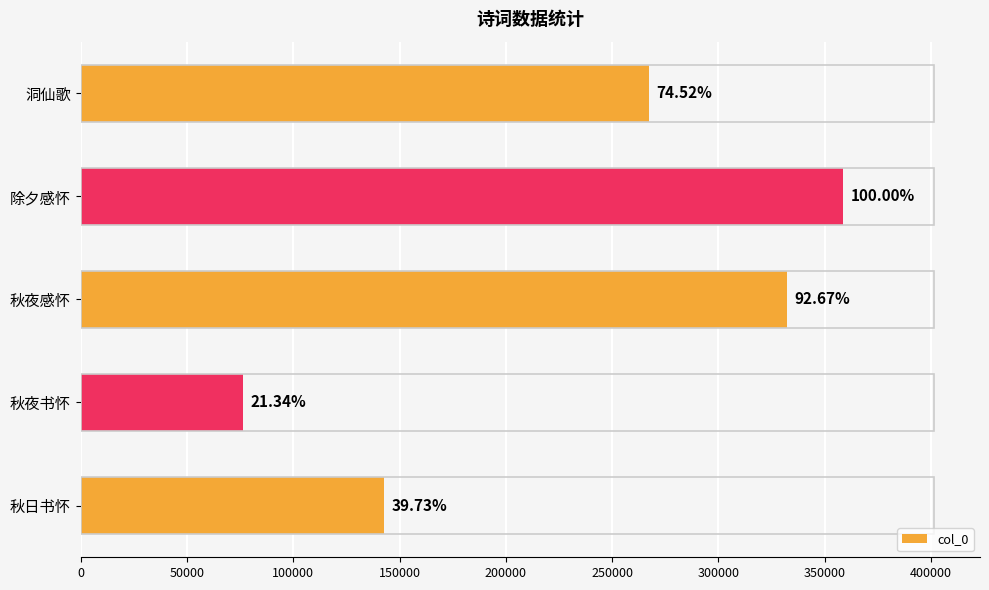

Does the chart contain any negative values?

No